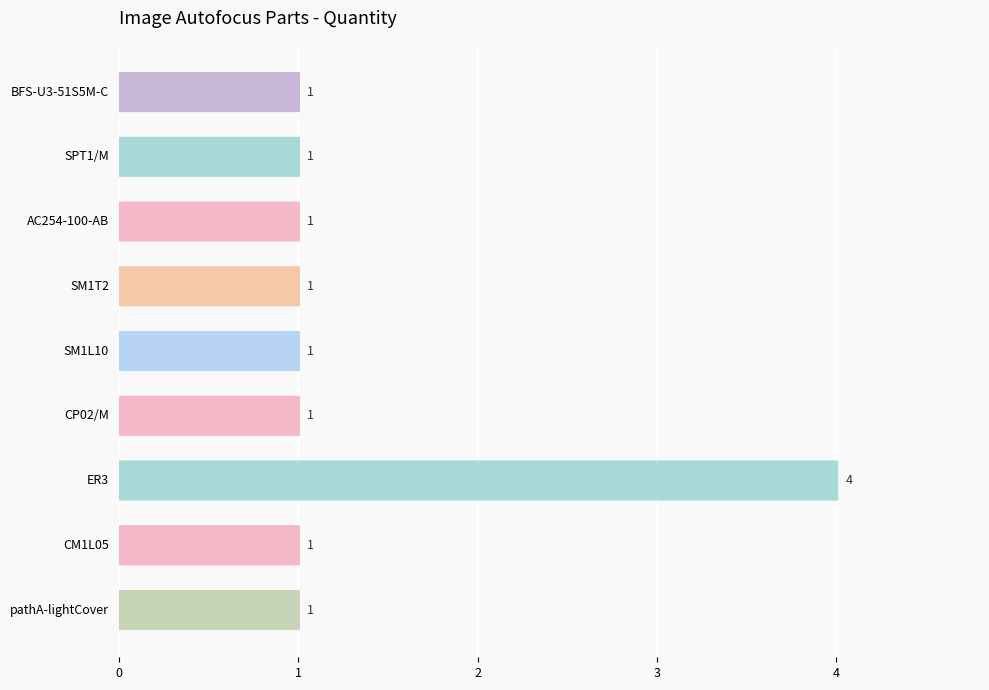

True or false: the data shows 0 at SM1L10.

False